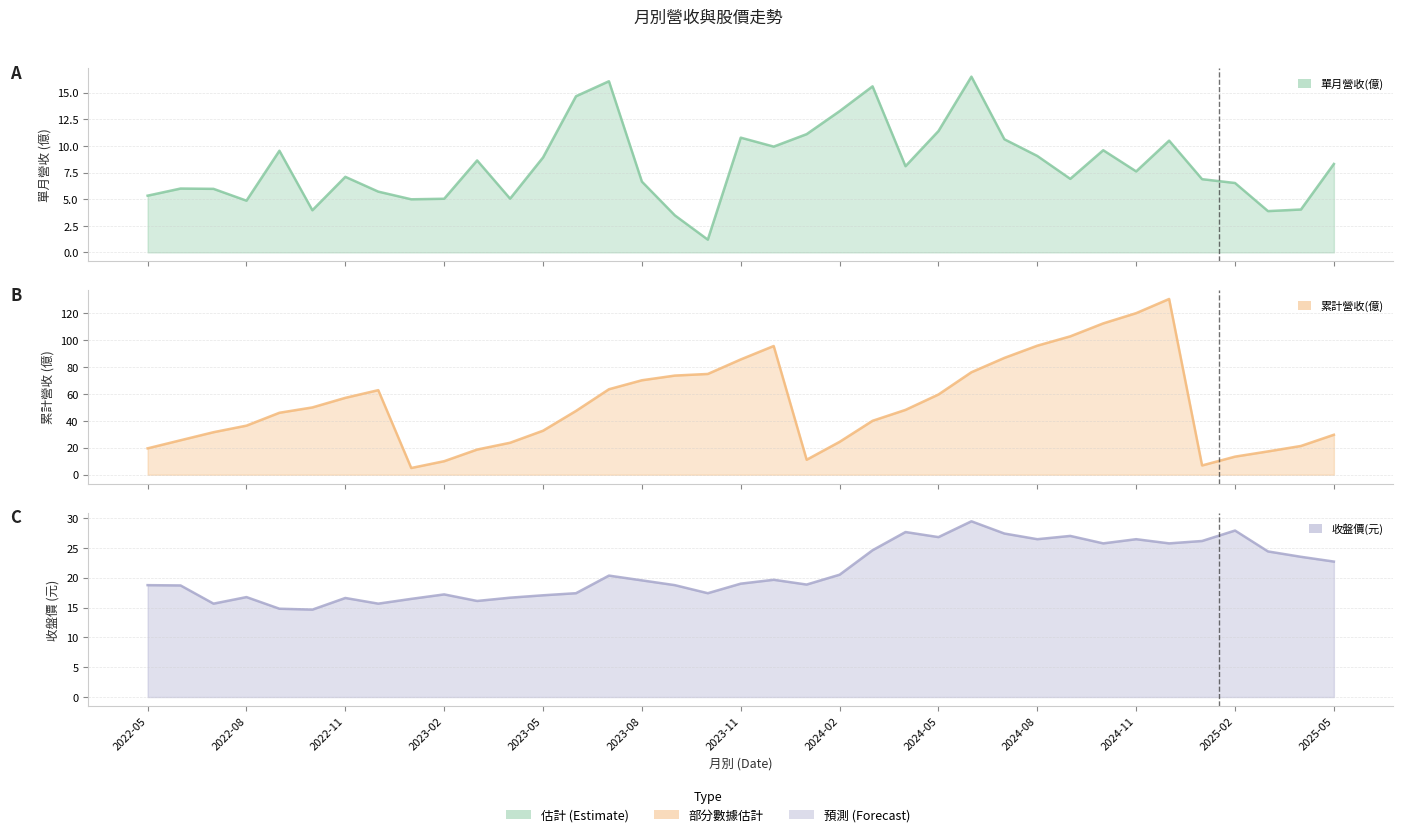

At which category does 累計營收(億) reach its first local peak?

2022-12